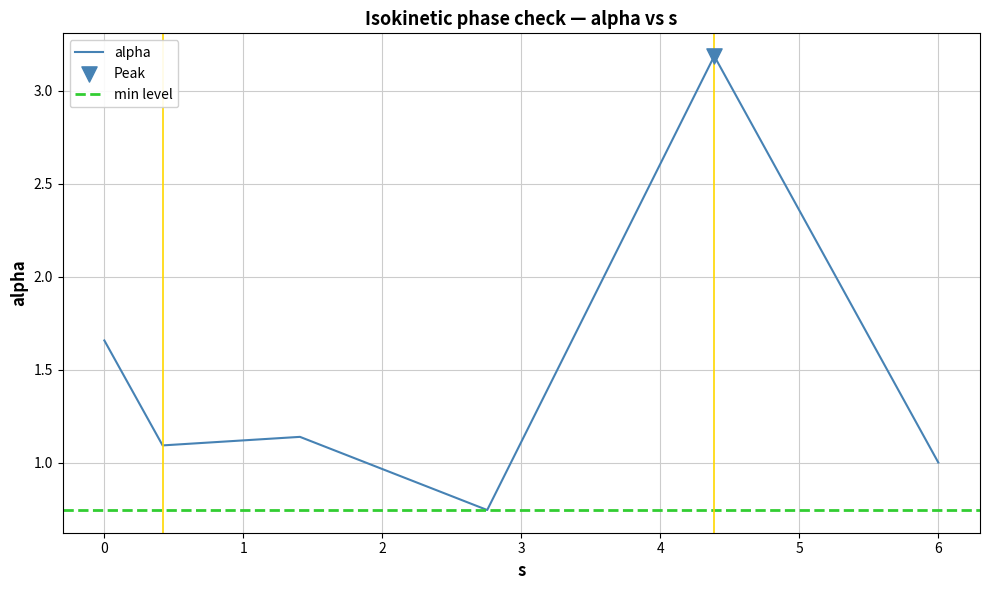

What is the change in value from 2.7545410490984743 to 5.999930679239006?

+0.3